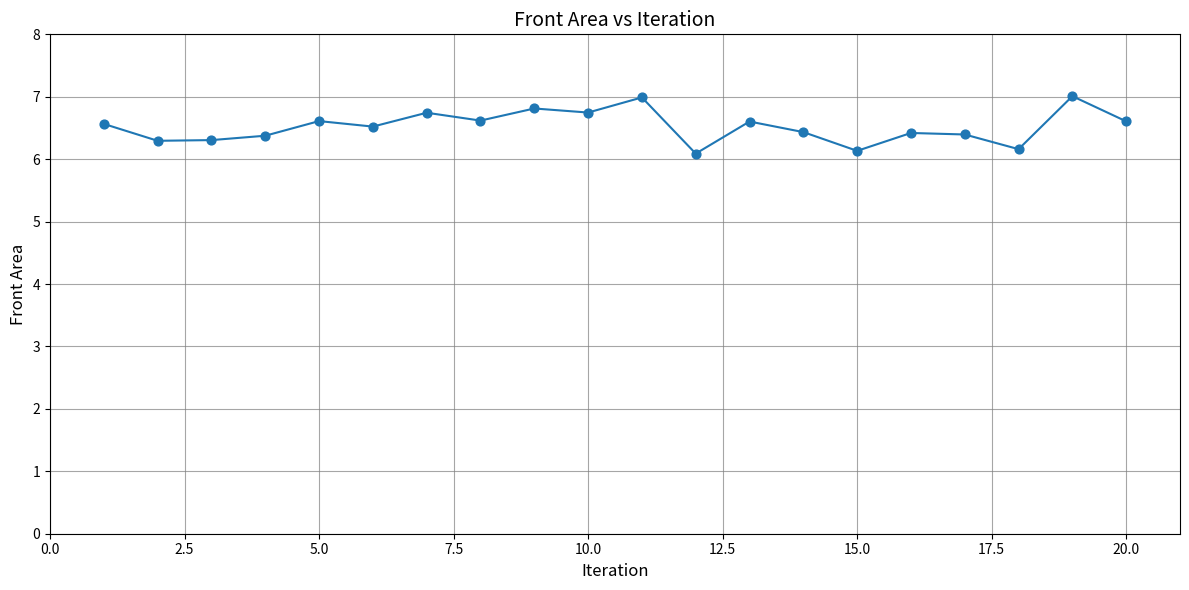

What is the difference between the maximum and minimum values?

0.9